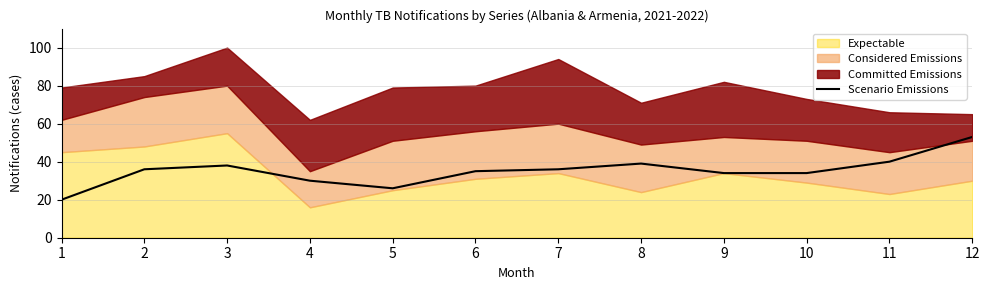

What is the value of the 9th point from the left?

34